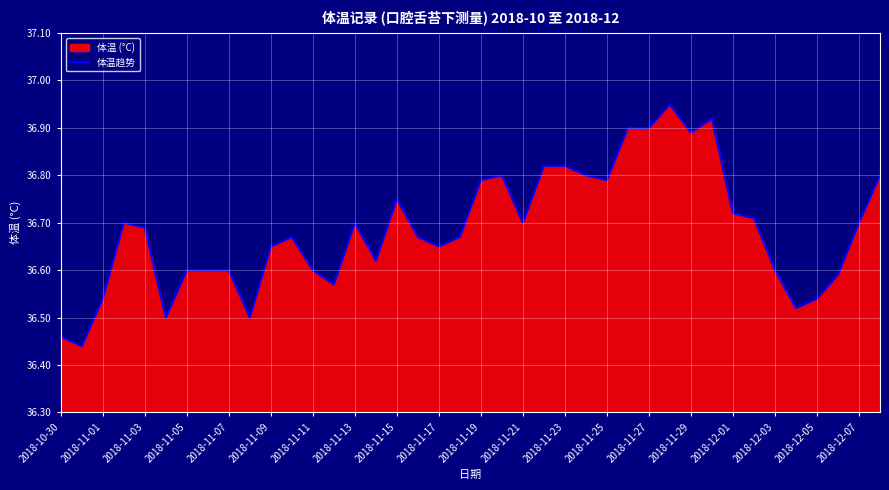

How many lines are shown in the chart?

1